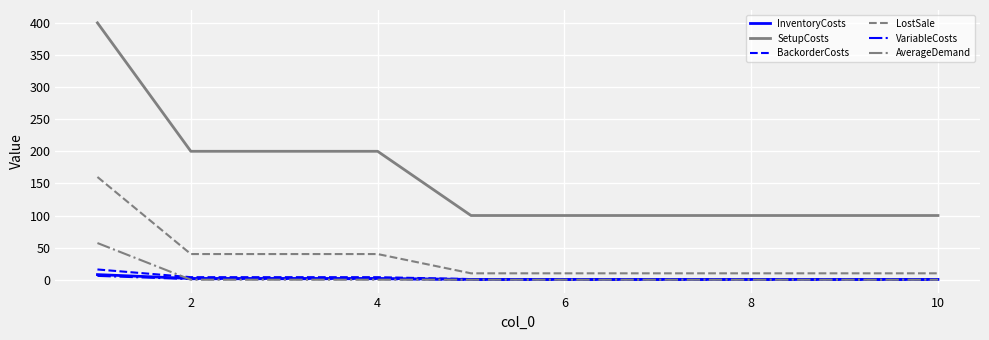

Which series has the widest spread of values?

SetupCosts